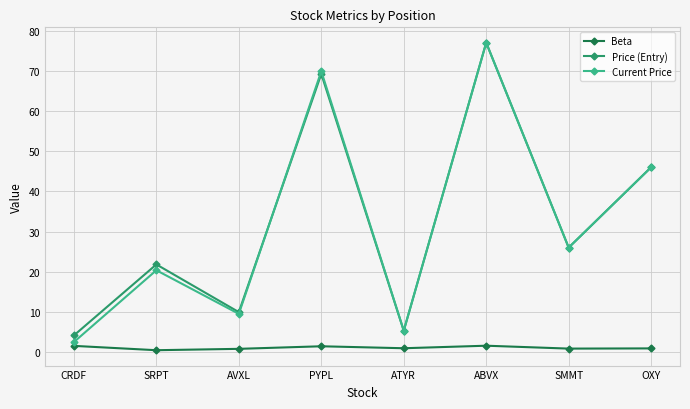

True or false: Price (Entry) and Beta cross at least once.

False